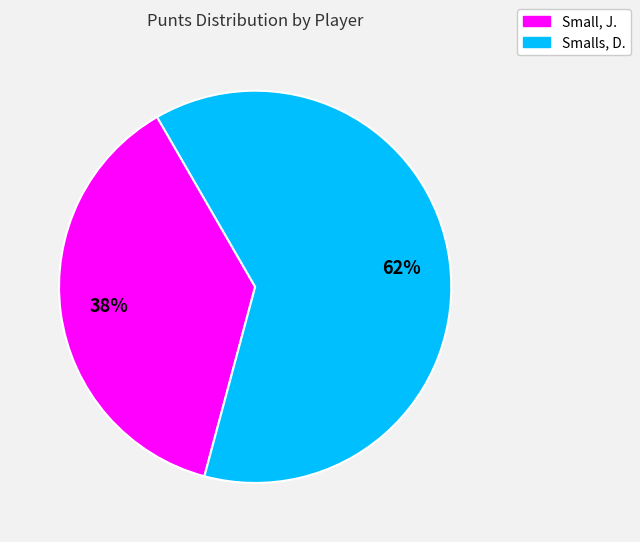

Do Smalls, D. and Small, J. together represent more than half of the pie?

Yes